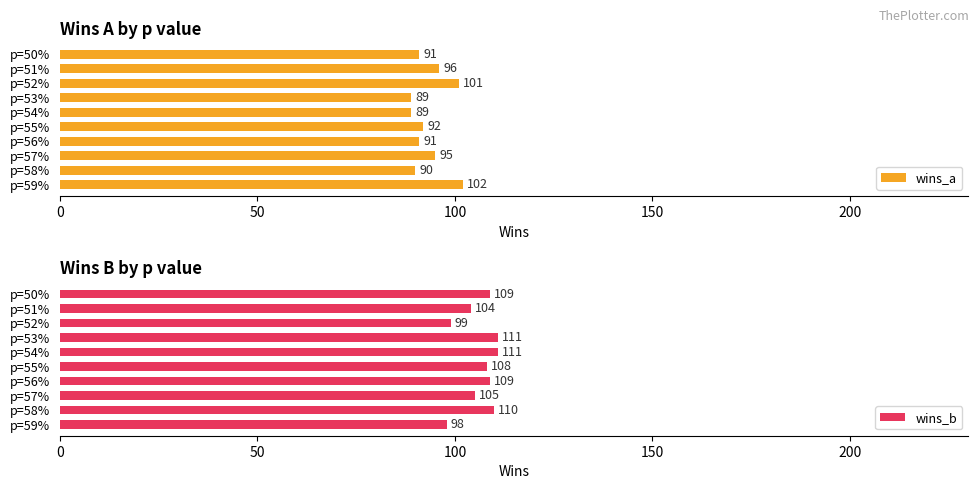

How many data points in wins_b are above 109?

3